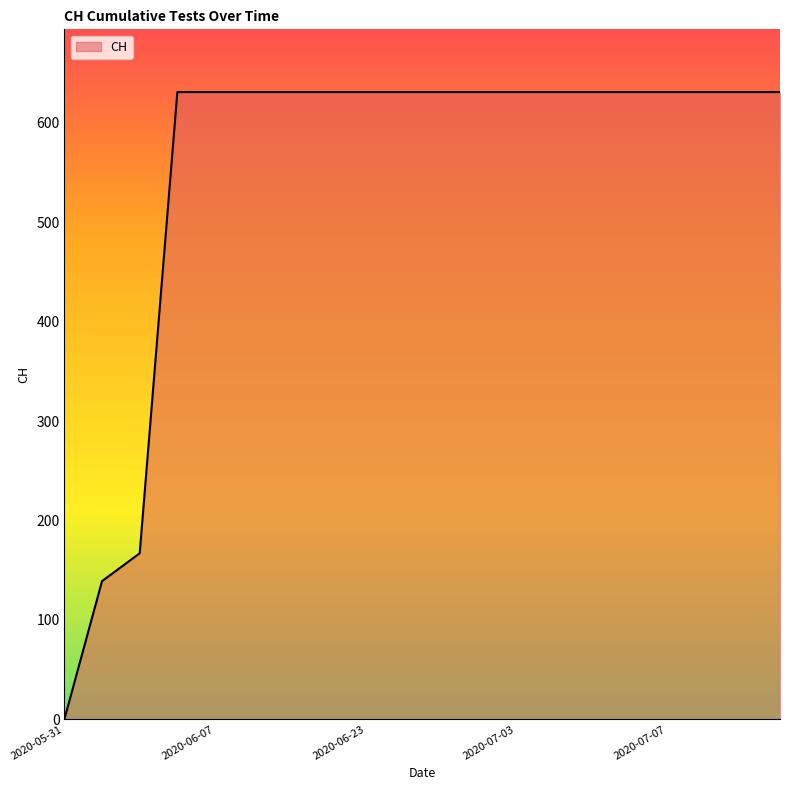

What is the difference between the maximum and minimum values?

631